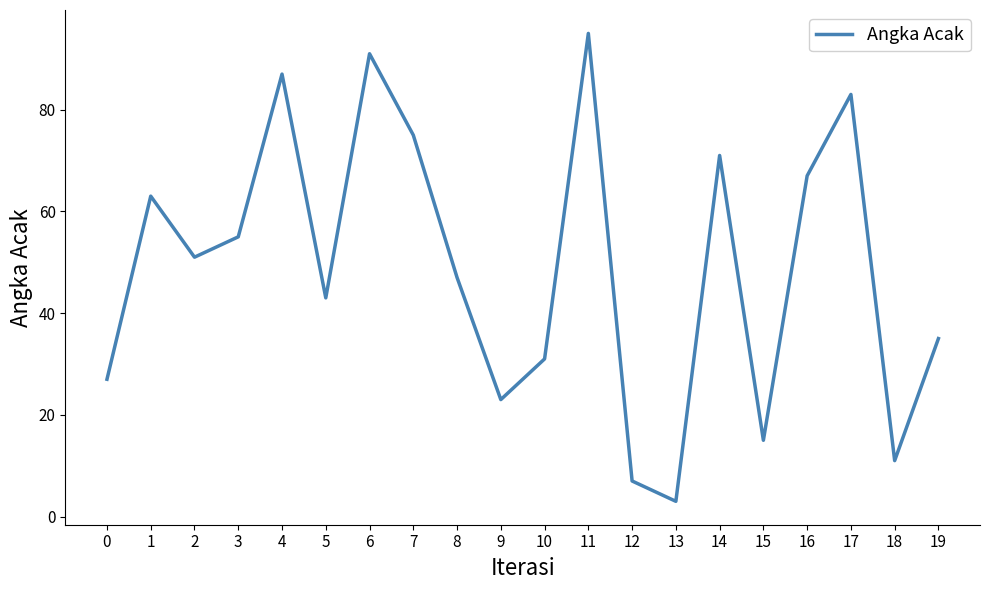

True or false: the data shows 45 at 10.

False